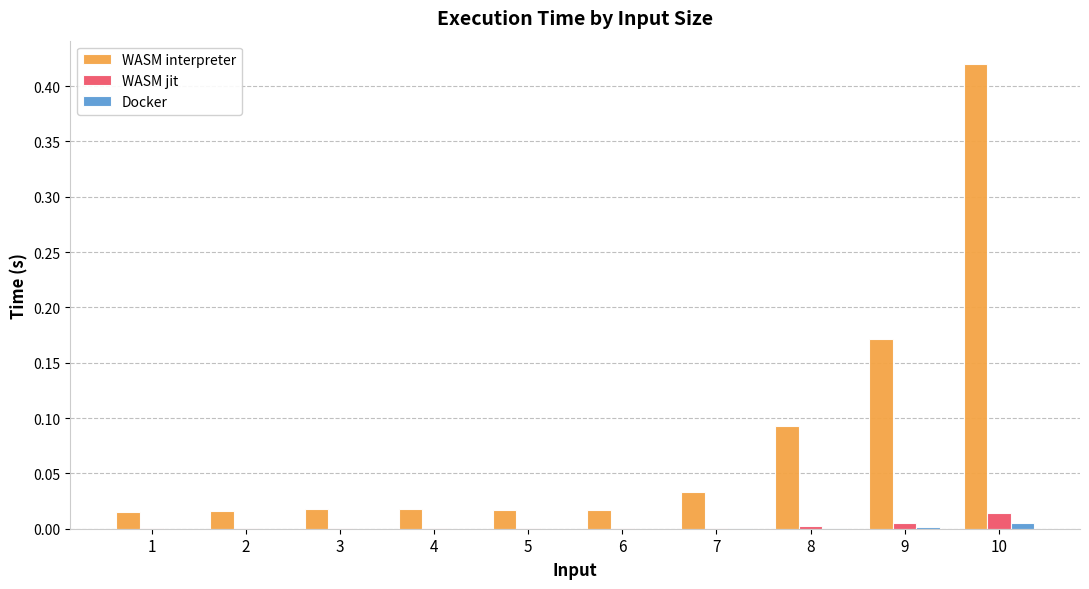

At which category is the sum across all series the highest?

10